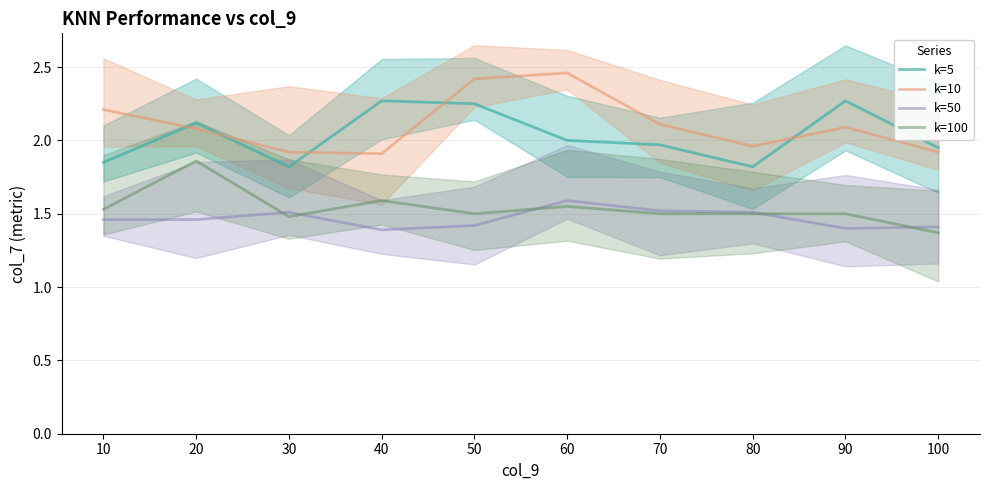

What is the total value across all series at 50?

7.6